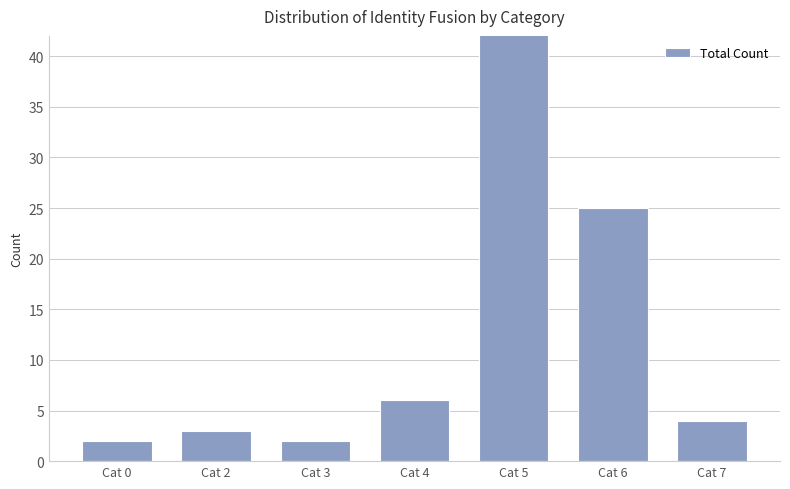

Count the number of categories in the chart.

7